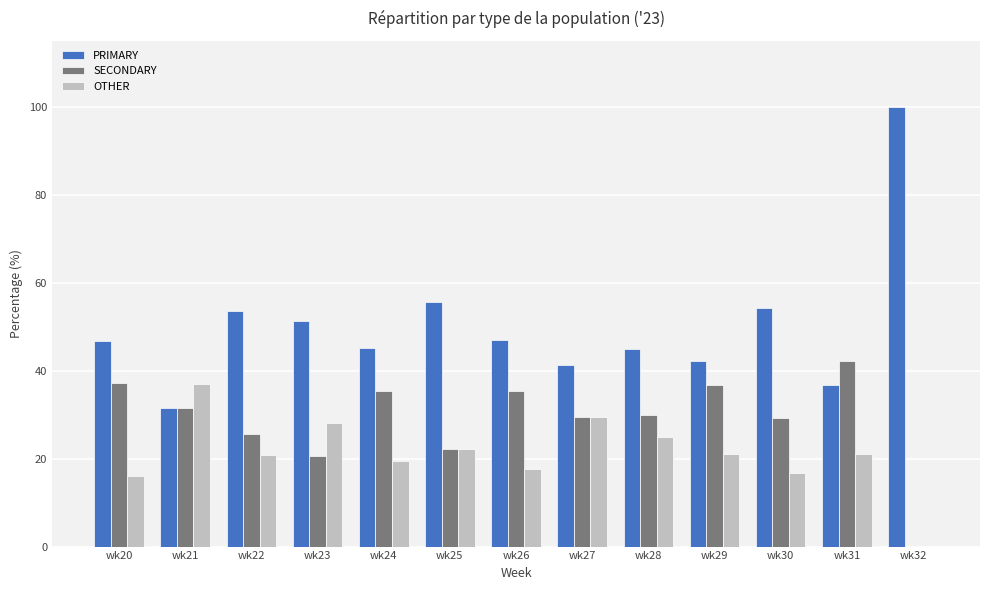

Is it true that OTHER equals 25.0 at wk28?

True